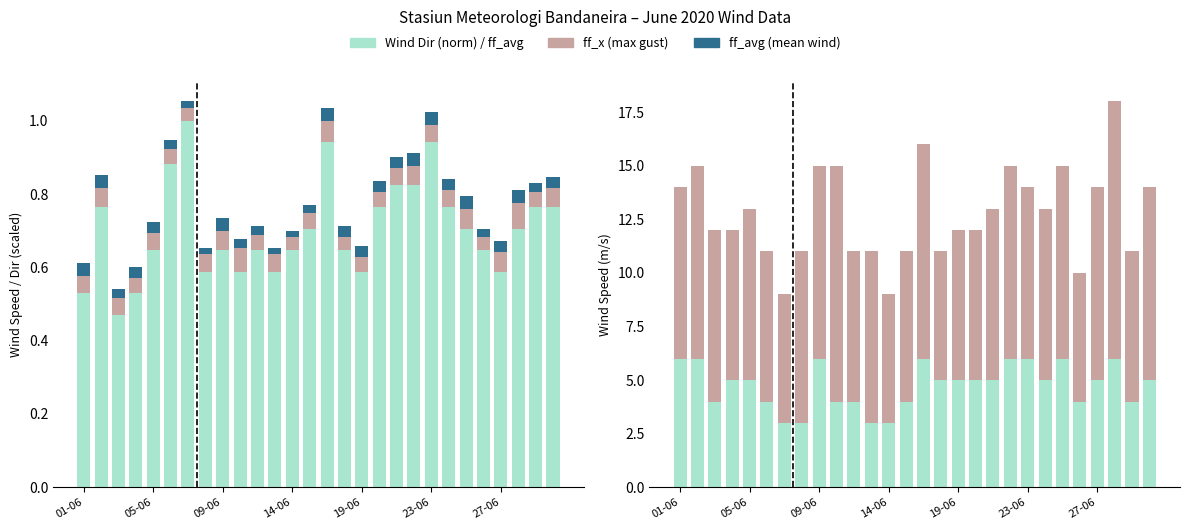

What is the difference between the second highest and second lowest values in the Wind Dir (norm) series?

0.4